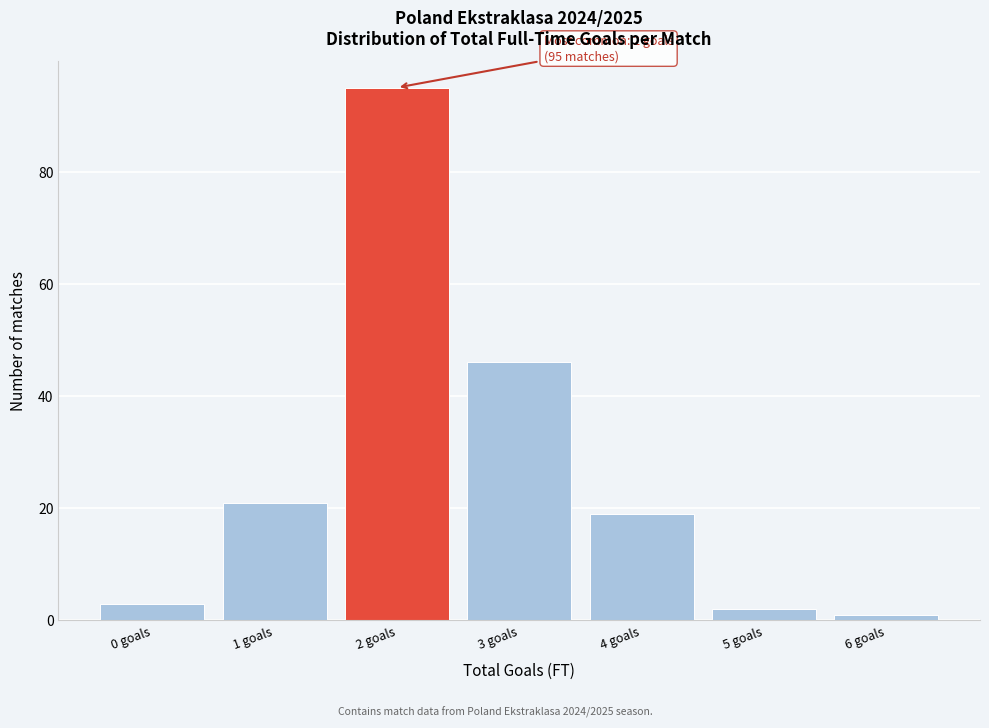

Reading left to right, extract all data points from this chart.

0 goals=3	1 goals=21	2 goals=95	3 goals=46	4 goals=19	5 goals=2	6 goals=1